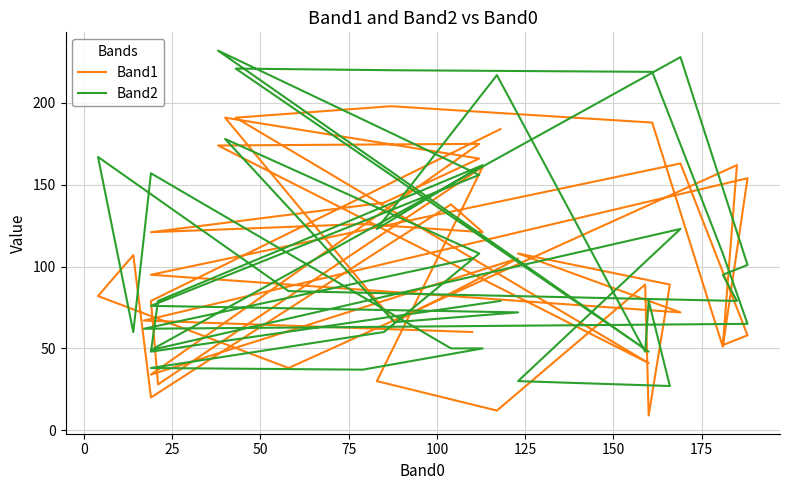

In Band1, how many points are higher than both neighbors (excluding endpoints)?

13